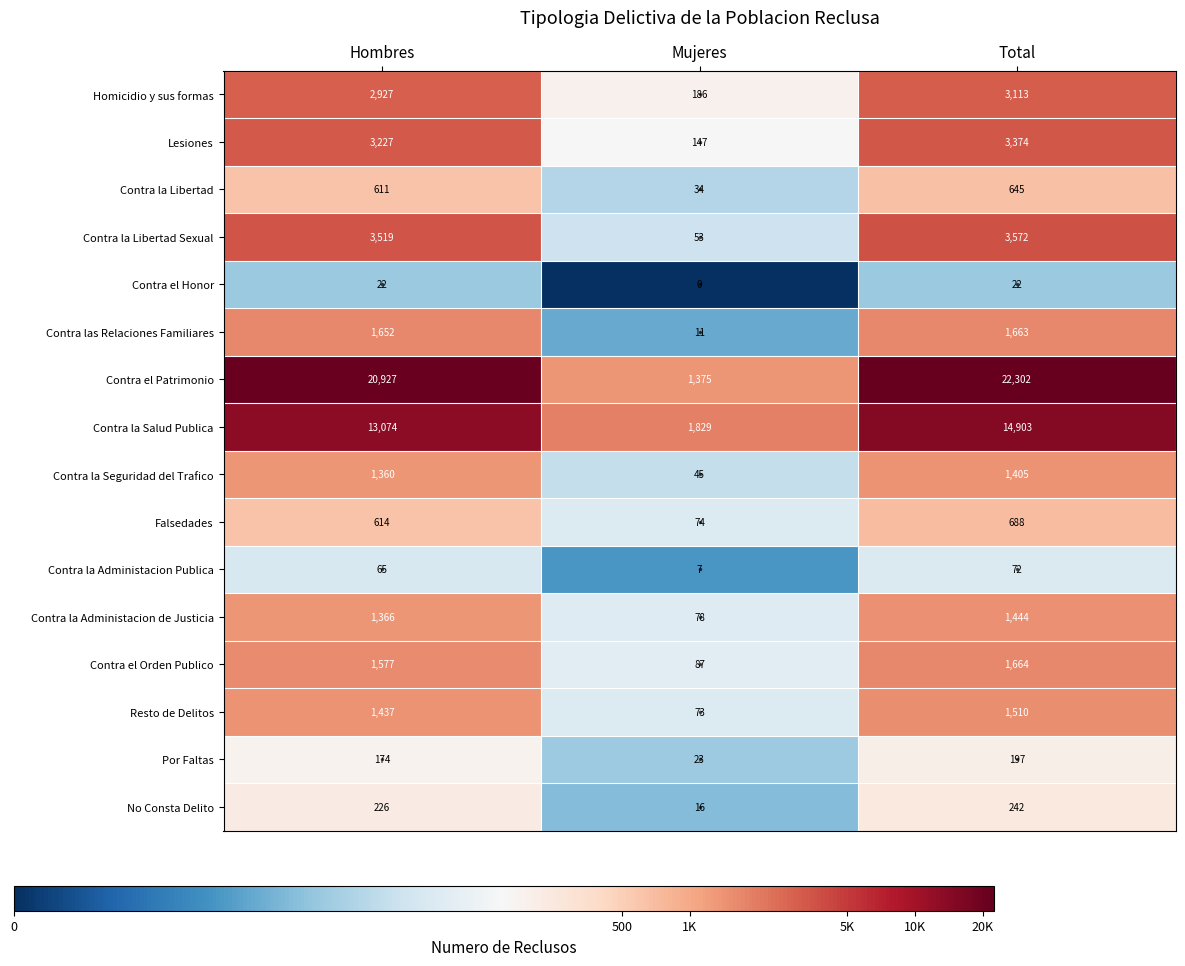

At how many categories does at least one series exceed 2?

3